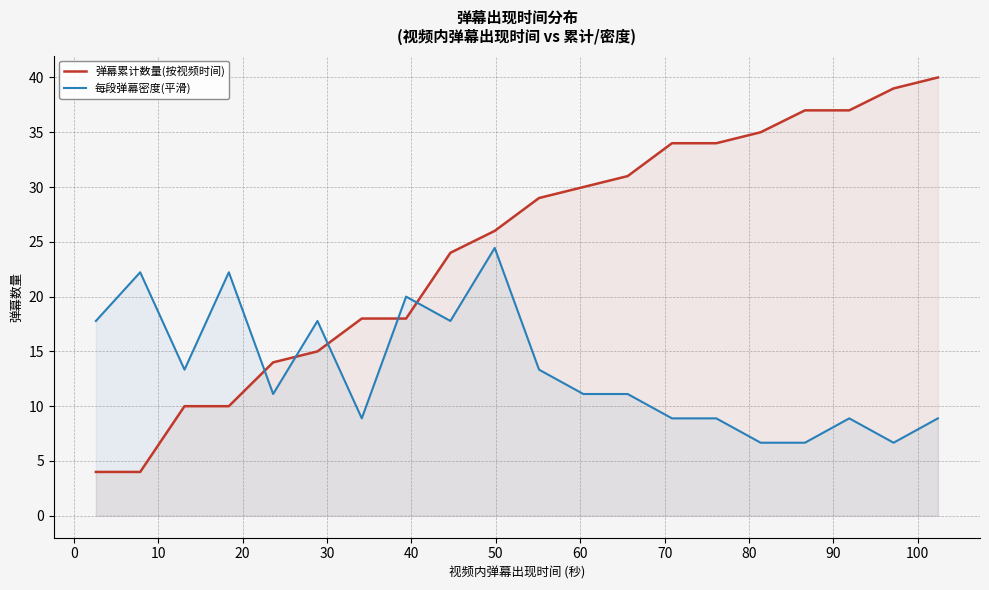

Which series has the largest total across all categories?

弹幕累计数量(按视频时间)